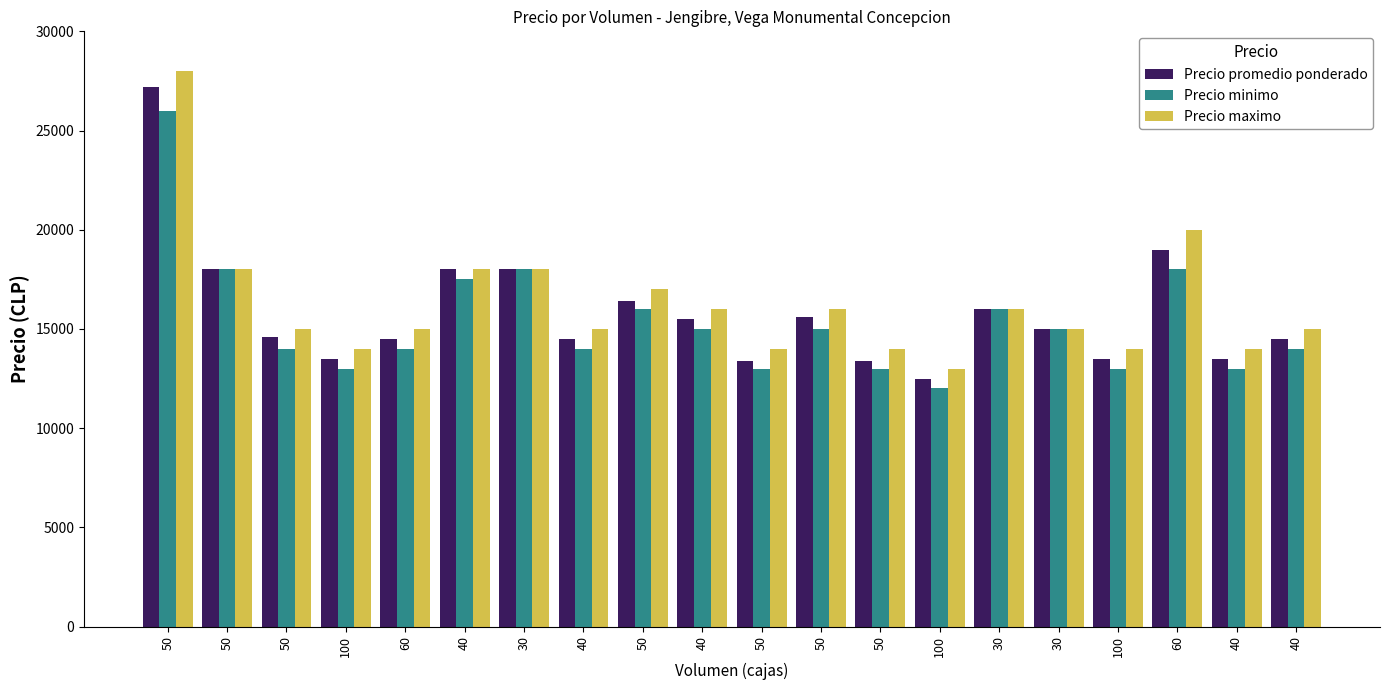

Reading right to left, list all the values displayed in this chart.

Precio promedio ponderado: 14500	13500	19000	13500	15000	16000	12500	13400	15600	13400	15500	16400	14500	18000	18000	14500	13500	14600	18000	27200
Precio minimo: 14000	13000	18000	13000	15000	16000	12000	13000	15000	13000	15000	16000	14000	18000	17500	14000	13000	14000	18000	26000
Precio maximo: 15000	14000	20000	14000	15000	16000	13000	14000	16000	14000	16000	17000	15000	18000	18000	15000	14000	15000	18000	28000